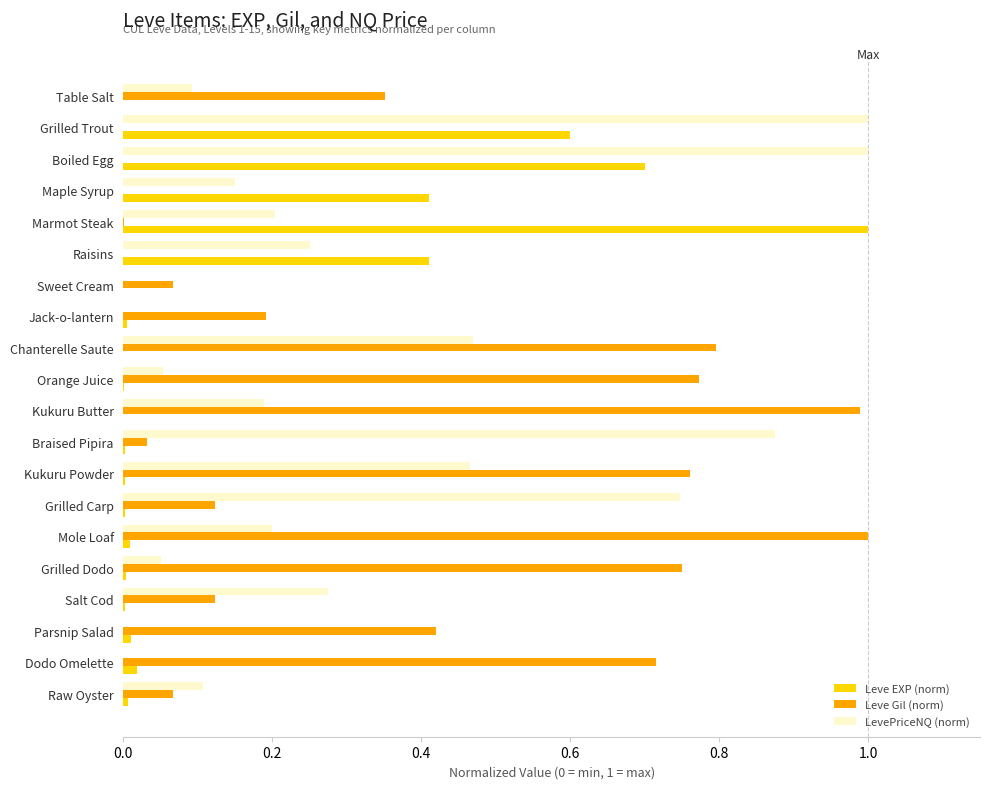

Which series has the largest total across all categories?

Leve Gil (norm)